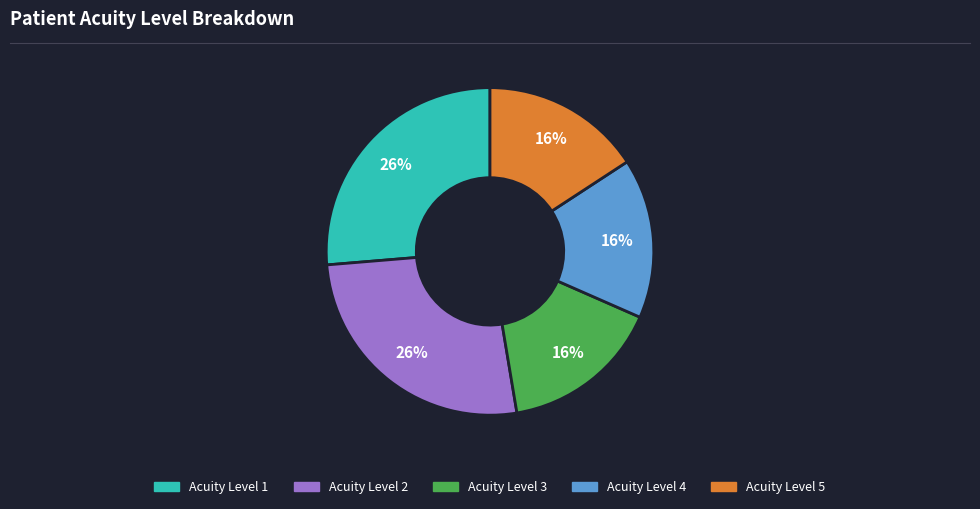

Is there a majority slice in this chart?

No